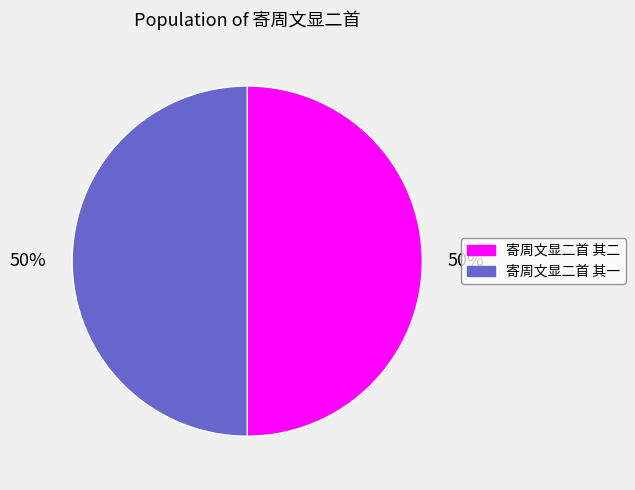

Is the sum of 寄周文显二首 其二 and 寄周文显二首 其一 greater than half?

Yes